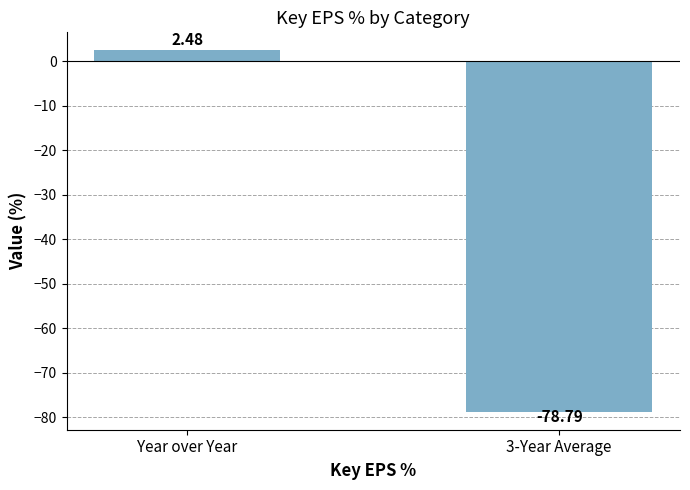

Which has a higher value, Year over Year or 3-Year Average?

Year over Year